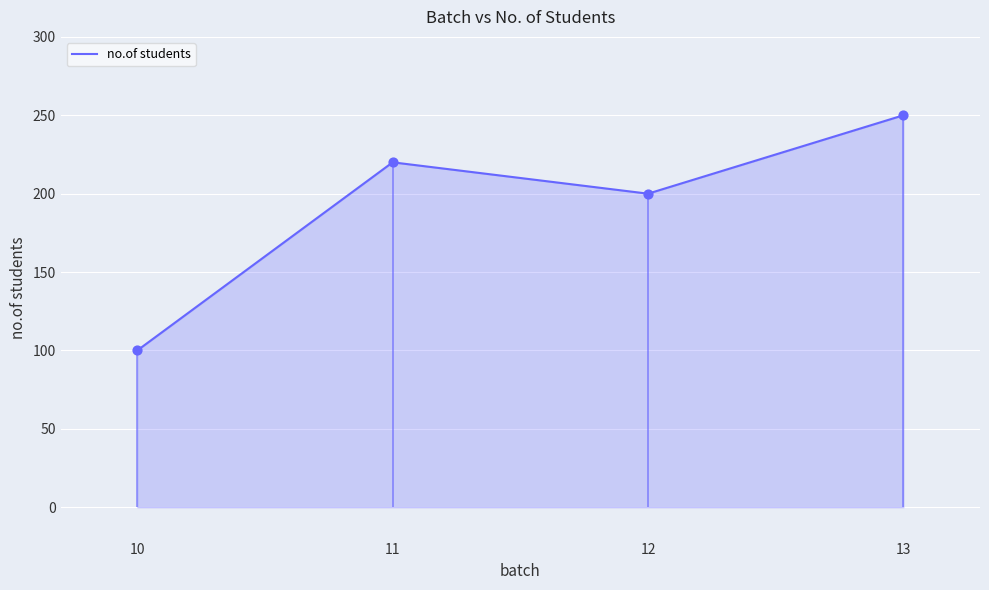

Between 11 and 13, which is larger?

13